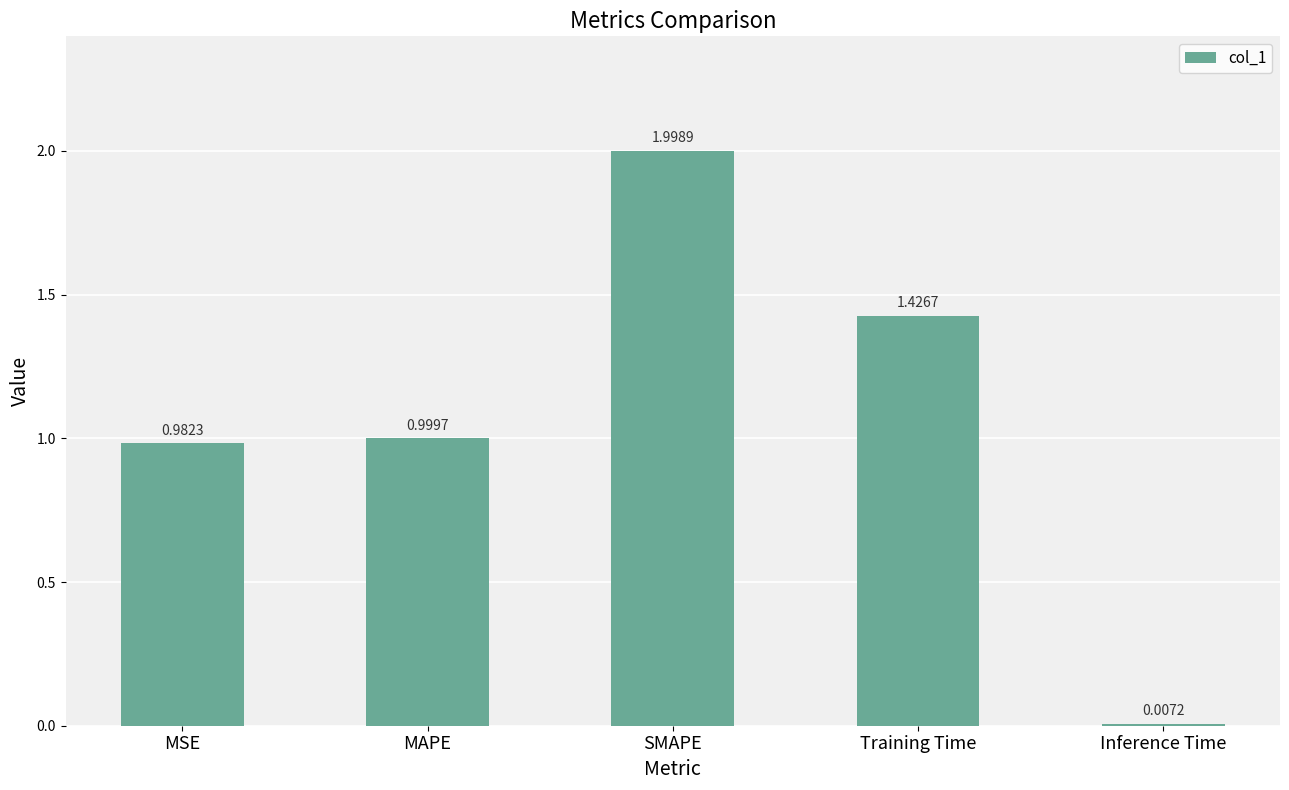

Is it true that the value at MAPE is 1.0?

True